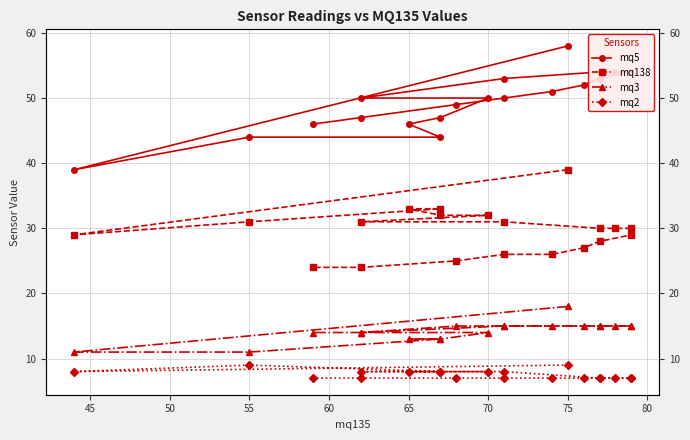

True or false: mq138 and mq5 intersect in this chart.

False